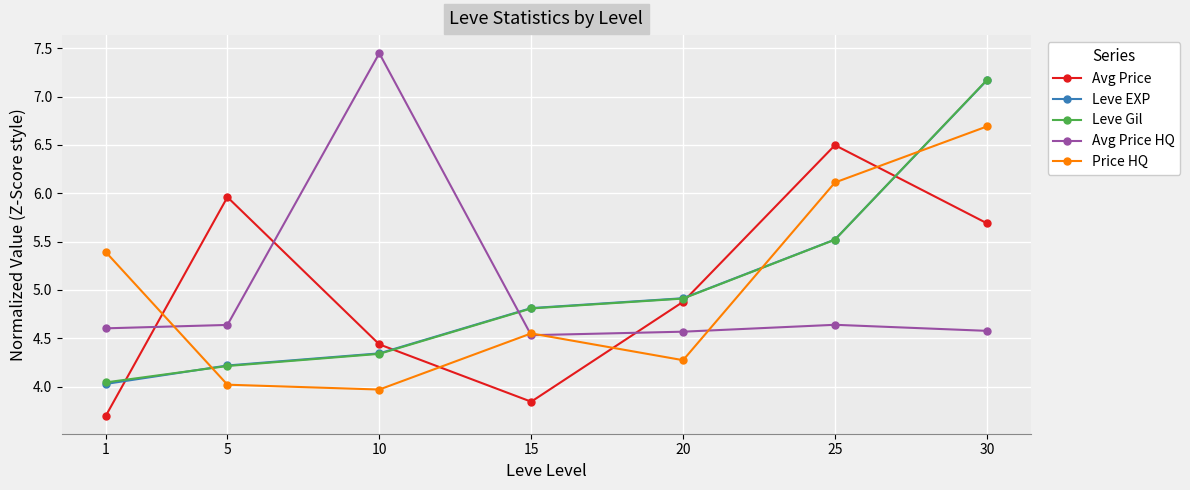

The Avg Price HQ series shows 4.6 at 20. True or false?

True